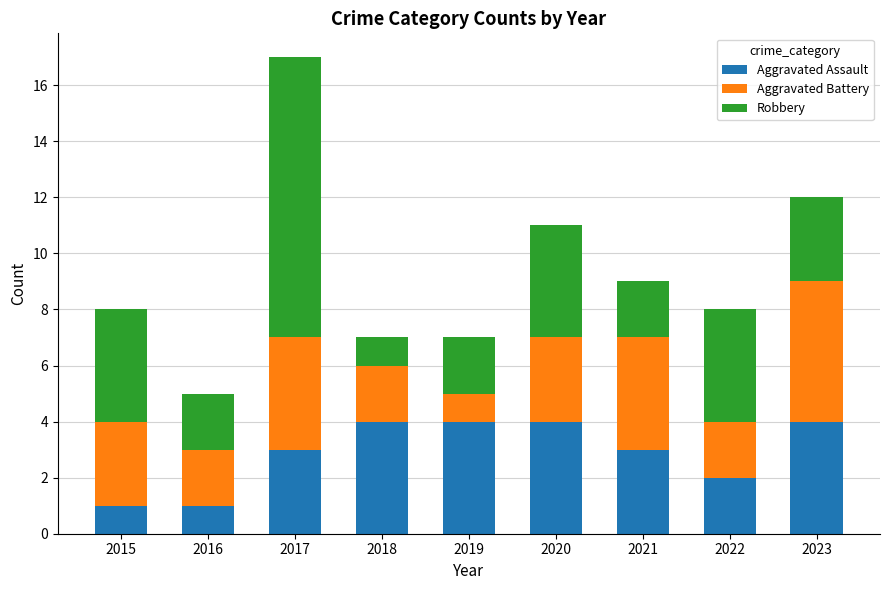

What is the total value across all series at 2017?

17